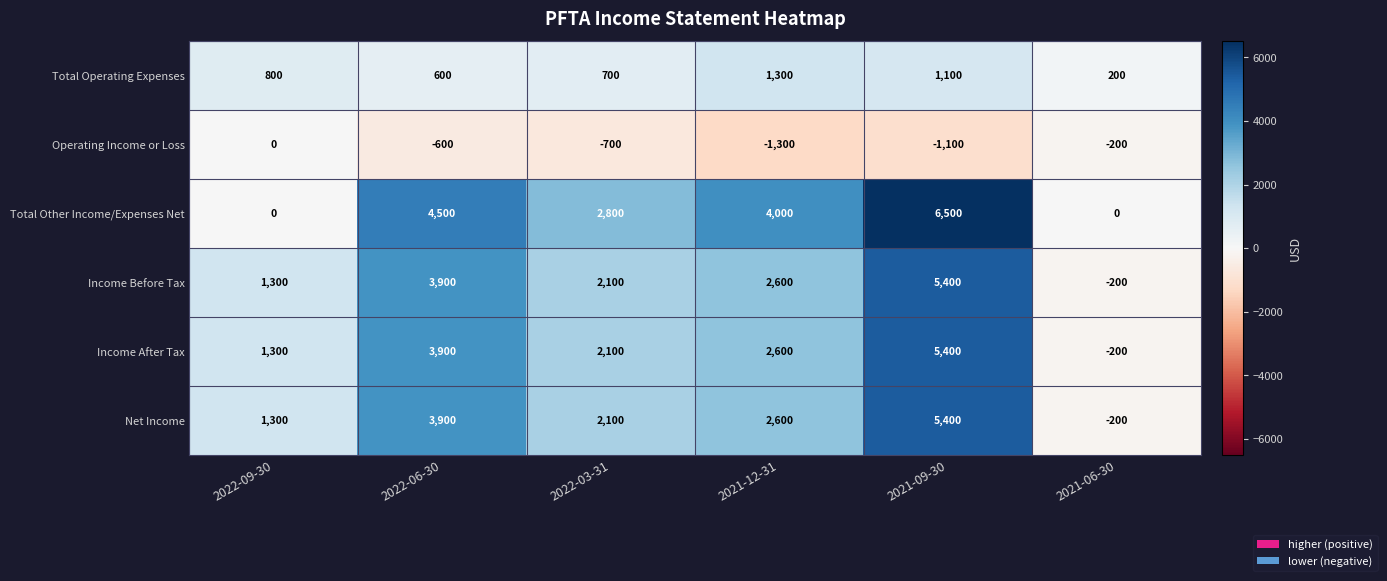

What is the approximate value of Total Operating Expenses at 2022-09-30, to the nearest 10?

800